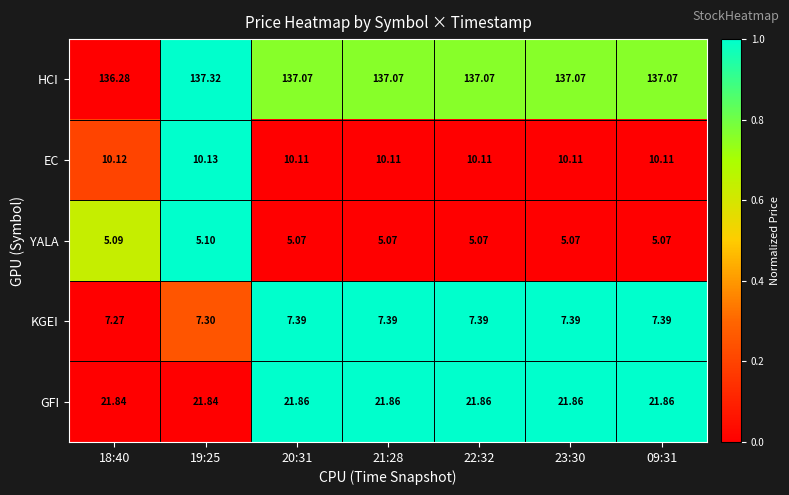

Rank the series at 20:31 from highest to lowest value.

HCI, GFI, EC, KGEI, YALA